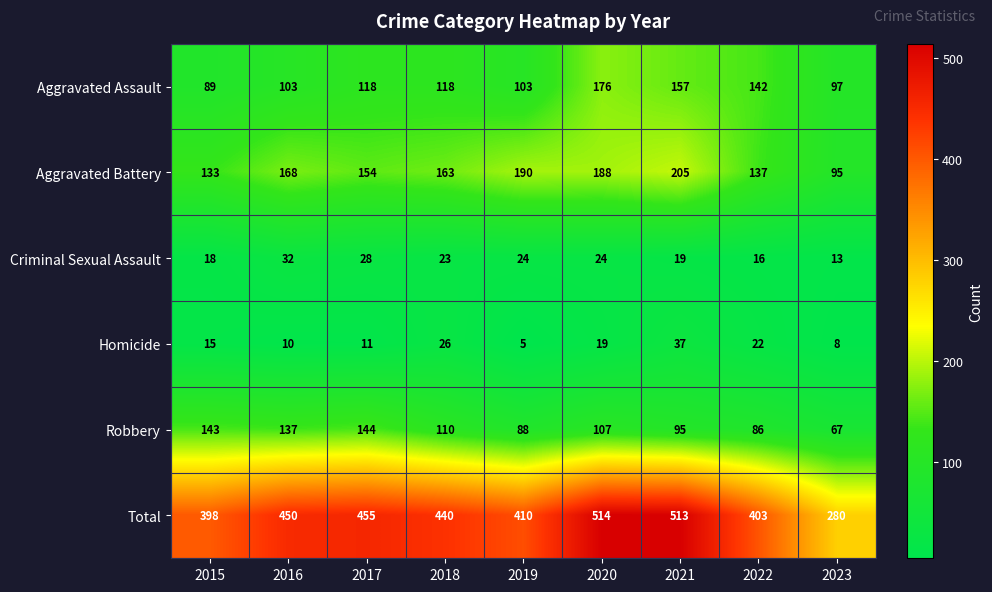

Which series has the largest range (max minus min)?

Total